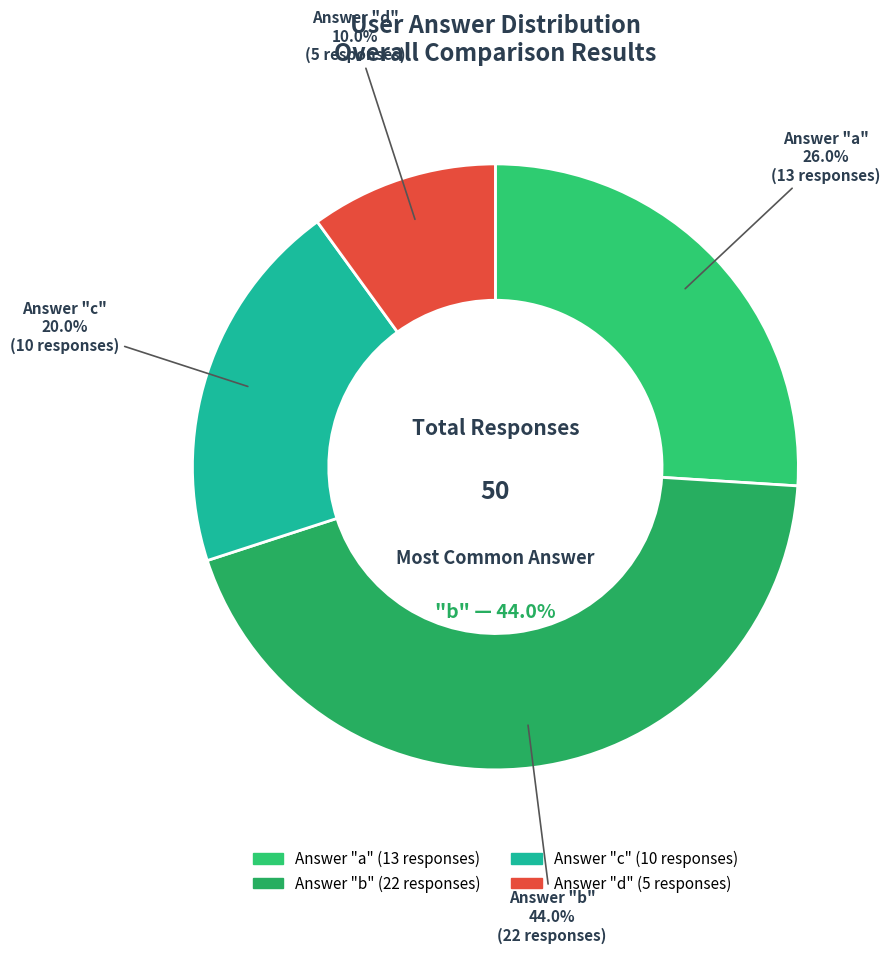

Count the number of slices in the pie.

4